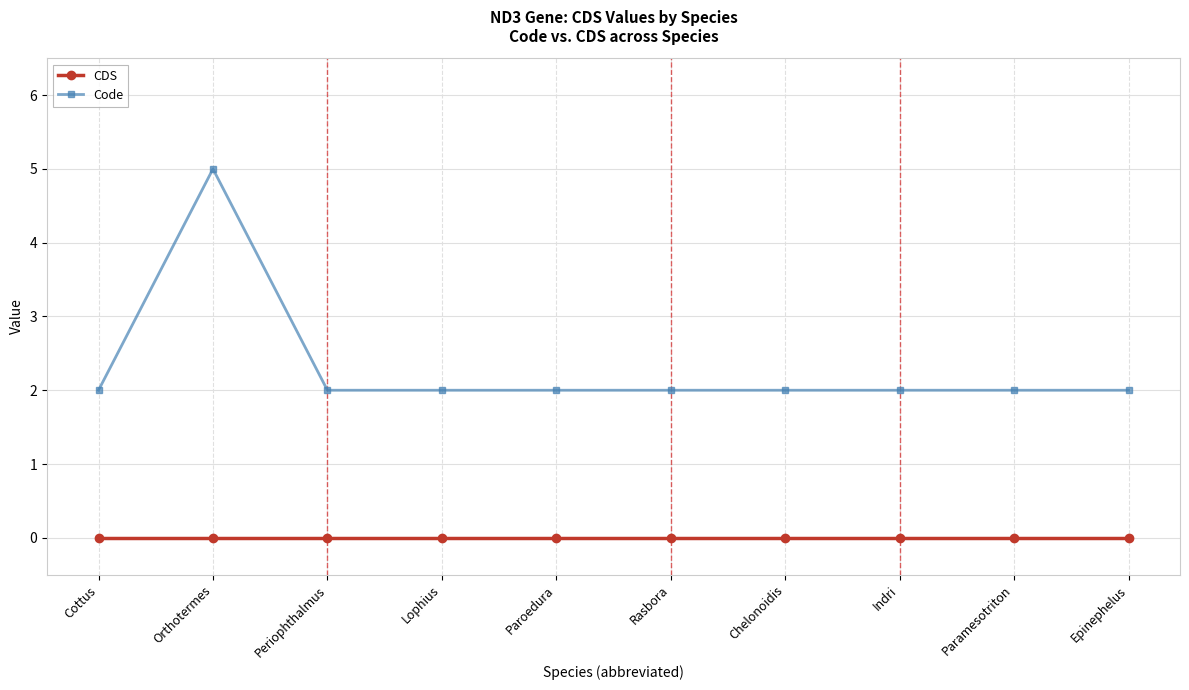

What are all the series names shown in the legend?

CDS, Code